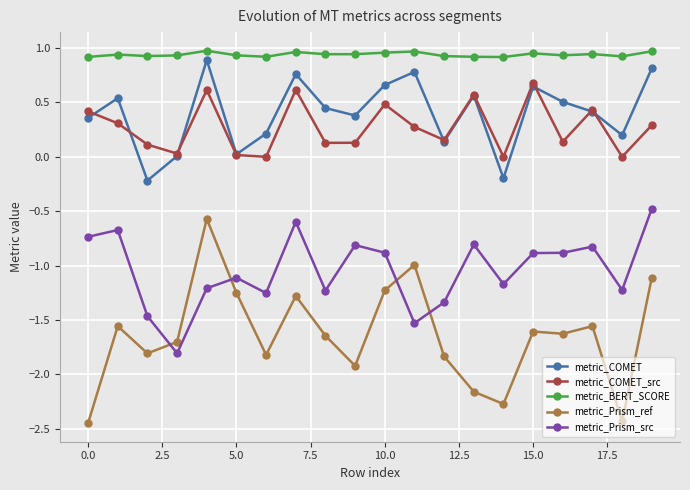

What is the value of the metric_Prism_ref point at the 4th from the left?

-1.7